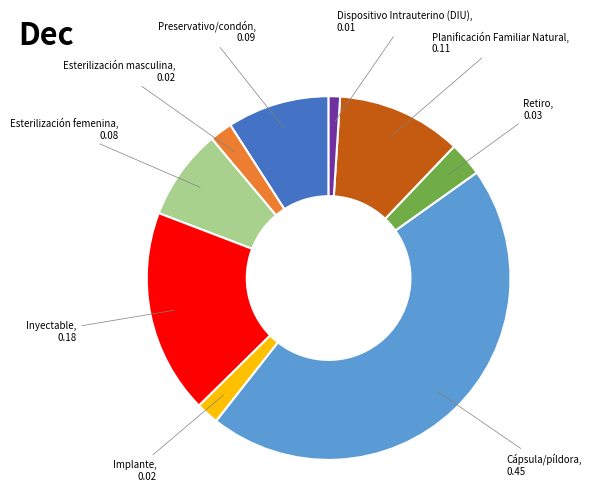

Does Implante represent more than half of the total?

No